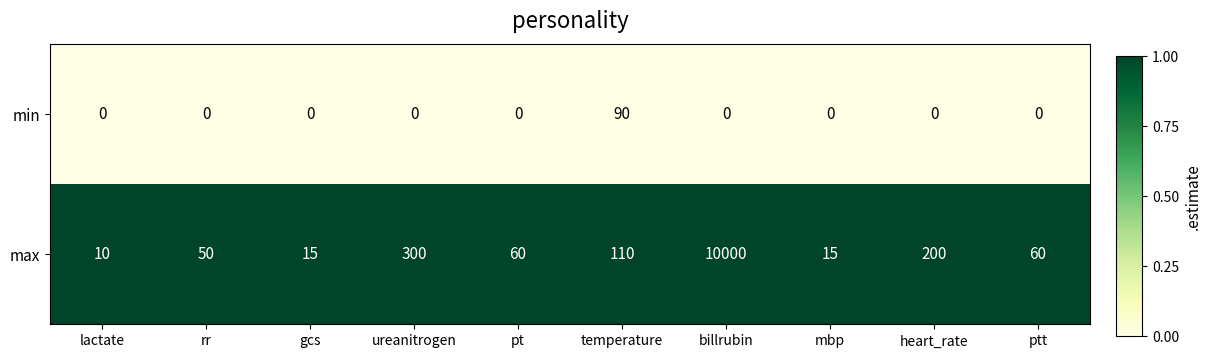

Reading left to right, transcribe all the data shown in this chart.

min: 0	0	0	0	0	90	0	0	0	0
max: 10	50	15	300	60	110	10000	15	200	60